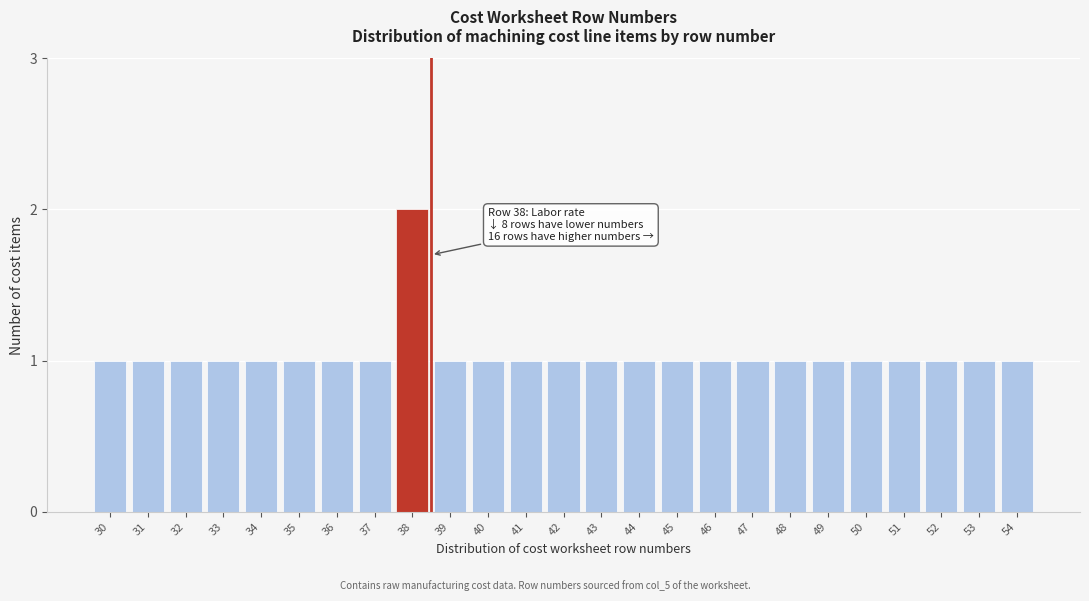

Reading left to right, transcribe all the data shown in this chart.

30=1	31=1	32=1	33=1	34=1	35=1	36=1	37=1	38=2	39=1	40=1	41=1	42=1	43=1	44=1	45=1	46=1	47=1	48=1	49=1	50=1	51=1	52=1	53=1	54=1